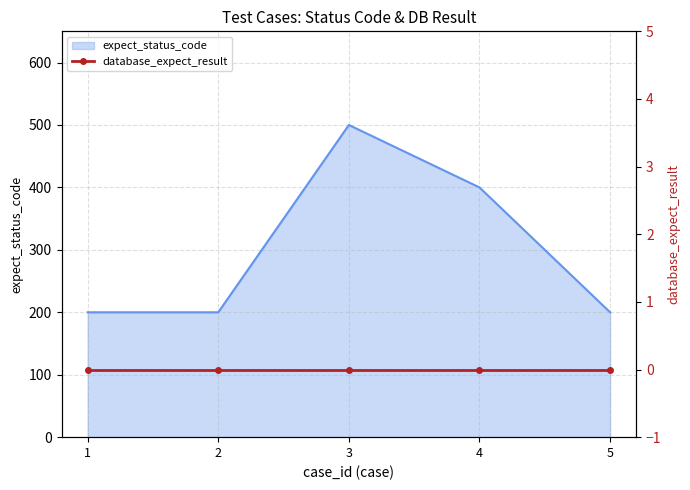

Where is the data nearest to the value 350?

4